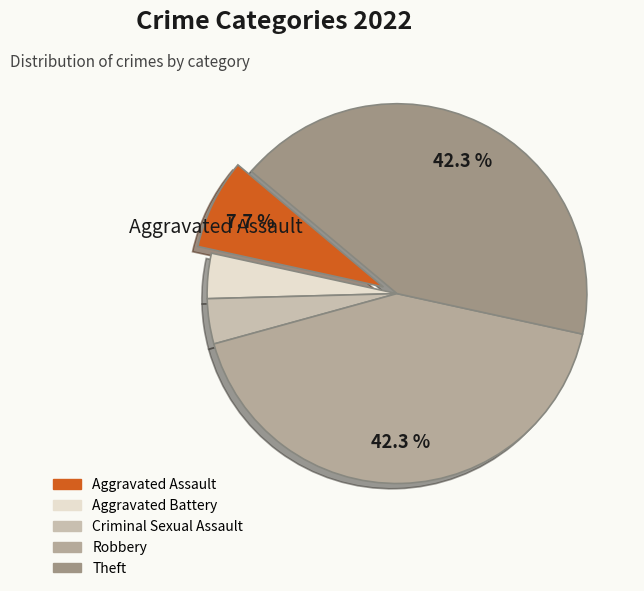

Is there any slice that represents more than half of the pie?

No